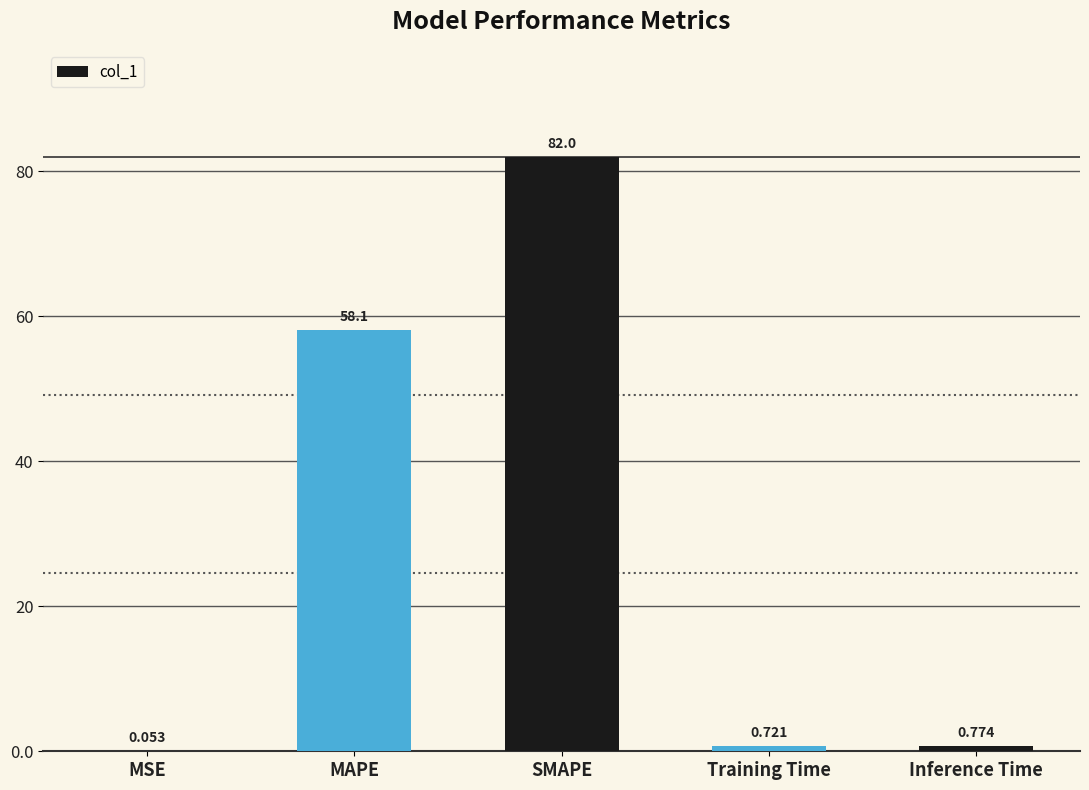

At which label is the value closest to 41?

MAPE